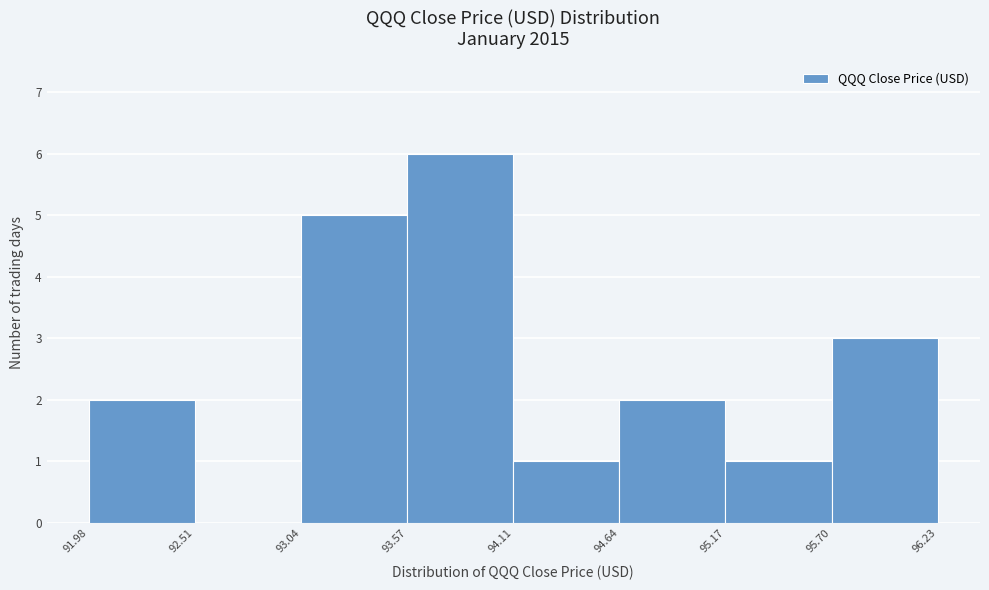

Reading left to right, list every bar in this chart as the range it spans on the x-axis followed by its height. The values are not printed on the chart, so give them approximately, as read against the axis.

91.98 to 92.51: 2
92.51 to 93.04: 0
93.04 to 93.57: 5
93.57 to 94.11: 6
94.11 to 94.64: 1
94.64 to 95.17: 2
95.17 to 95.70: 1
95.70 to 96.23: 3